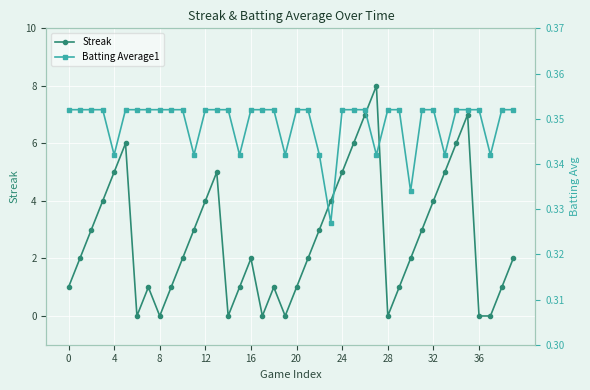

True or false: Streak has more than 0 interior local peaks.

True